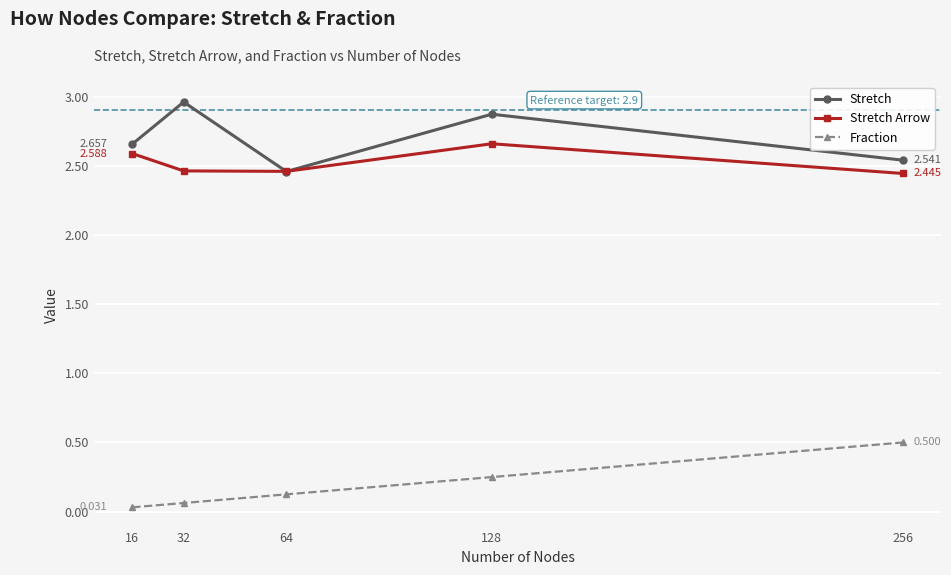

True or false: Fraction and Stretch intersect in this chart.

False